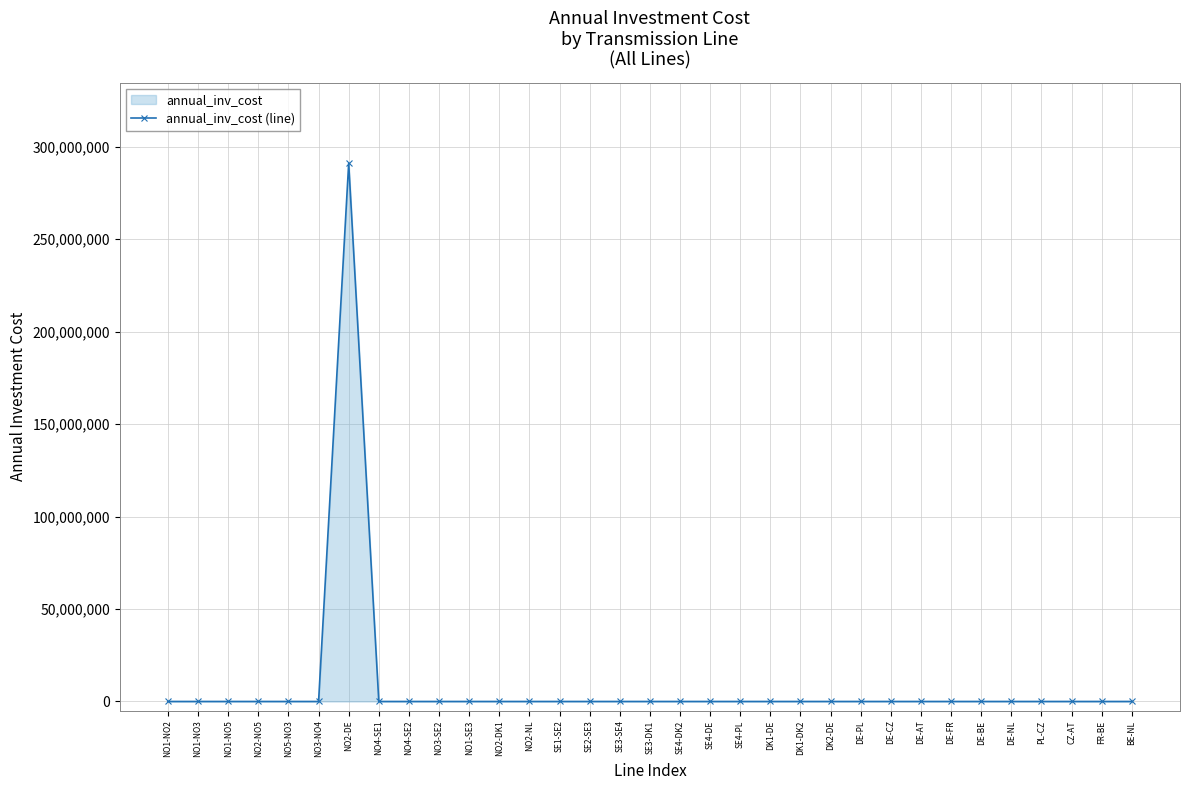

How many lines are shown in the chart?

1